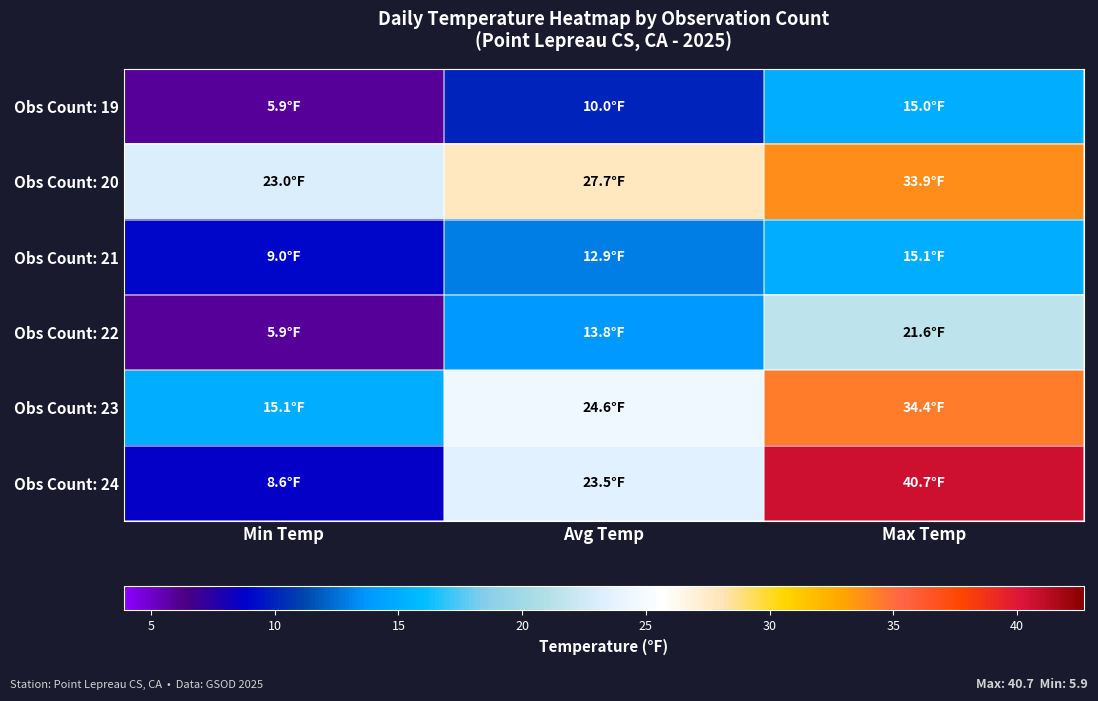

List the series in order of their peak value, highest first.

Obs Count: 24, Obs Count: 23, Obs Count: 20, Obs Count: 22, Obs Count: 21, Obs Count: 19